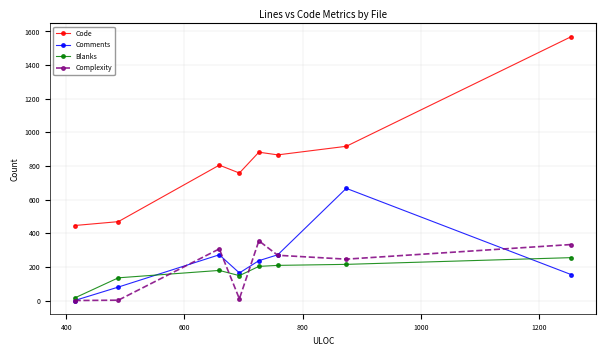

What is the highest value of the Complexity series?

355